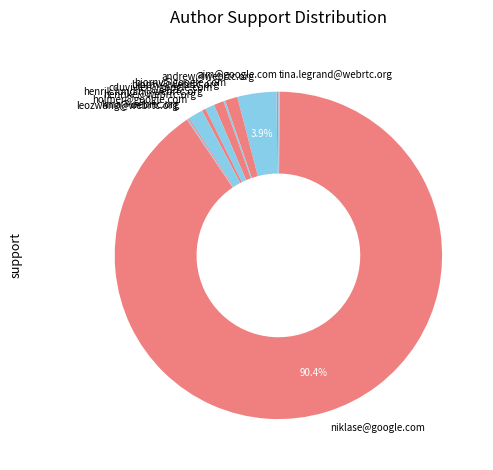

Which slice is the largest?

niklase@google.com